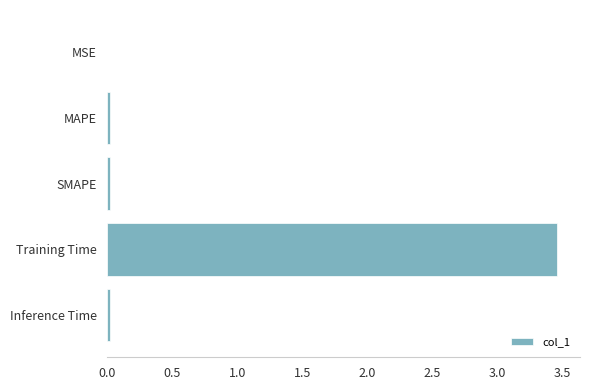

At which category does the chart reach its peak across all series?

Training Time